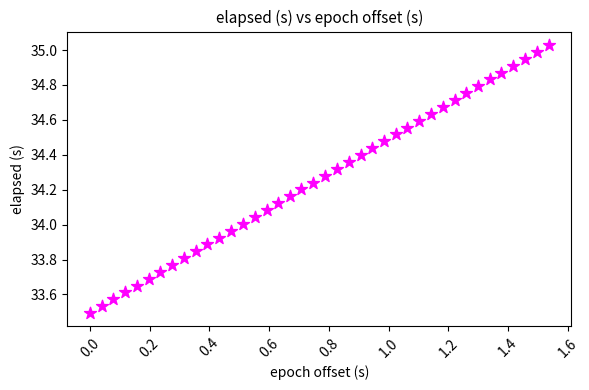

What is the range of Y values (max minus min)?

1.5